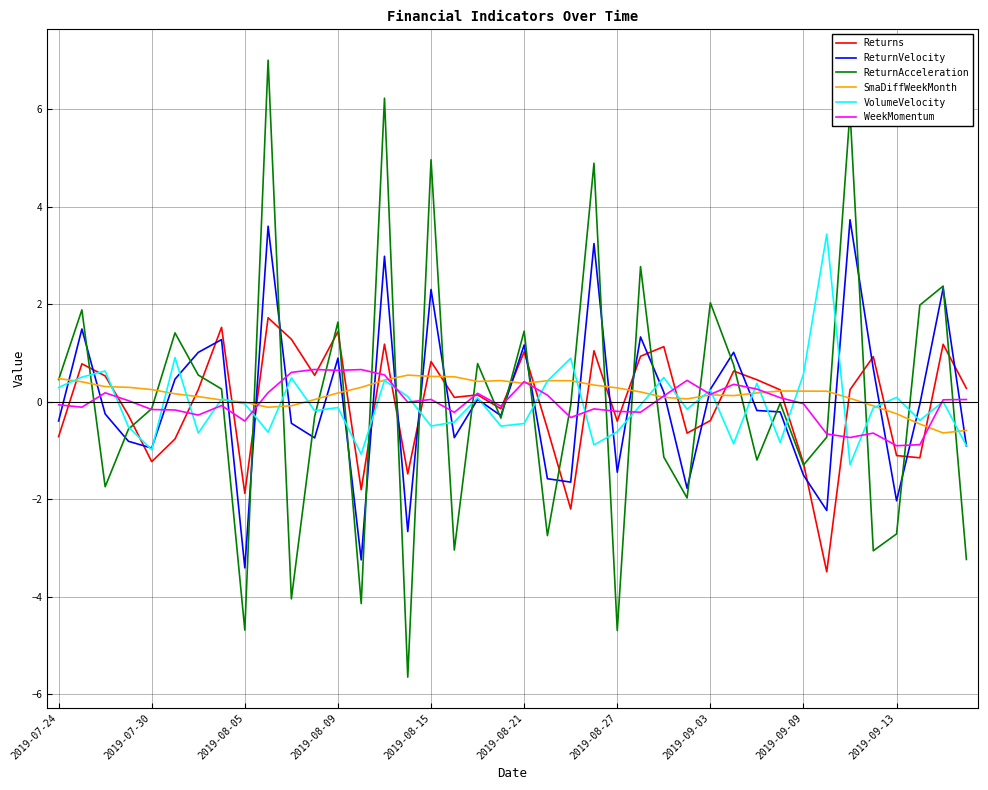

What is the greatest value displayed?

7.0